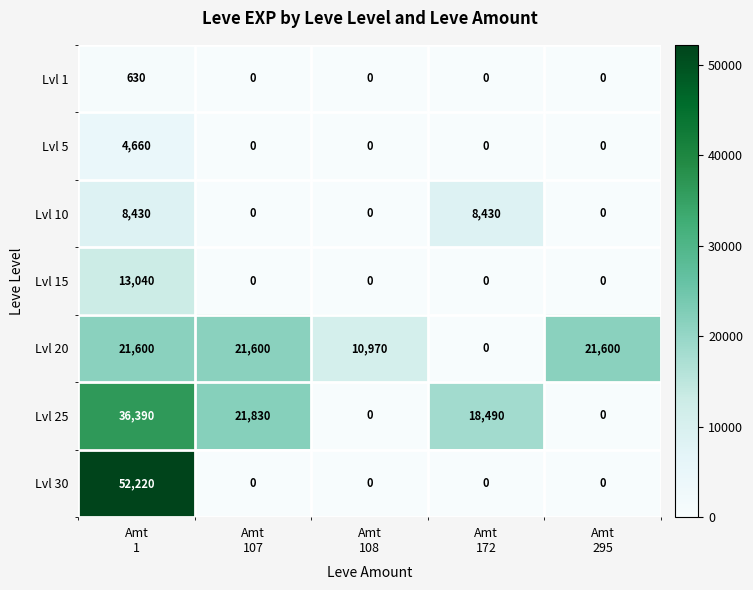

List the series in order of their peak value, highest first.

Lvl 30, Lvl 25, Lvl 20, Lvl 15, Lvl 10, Lvl 5, Lvl 1